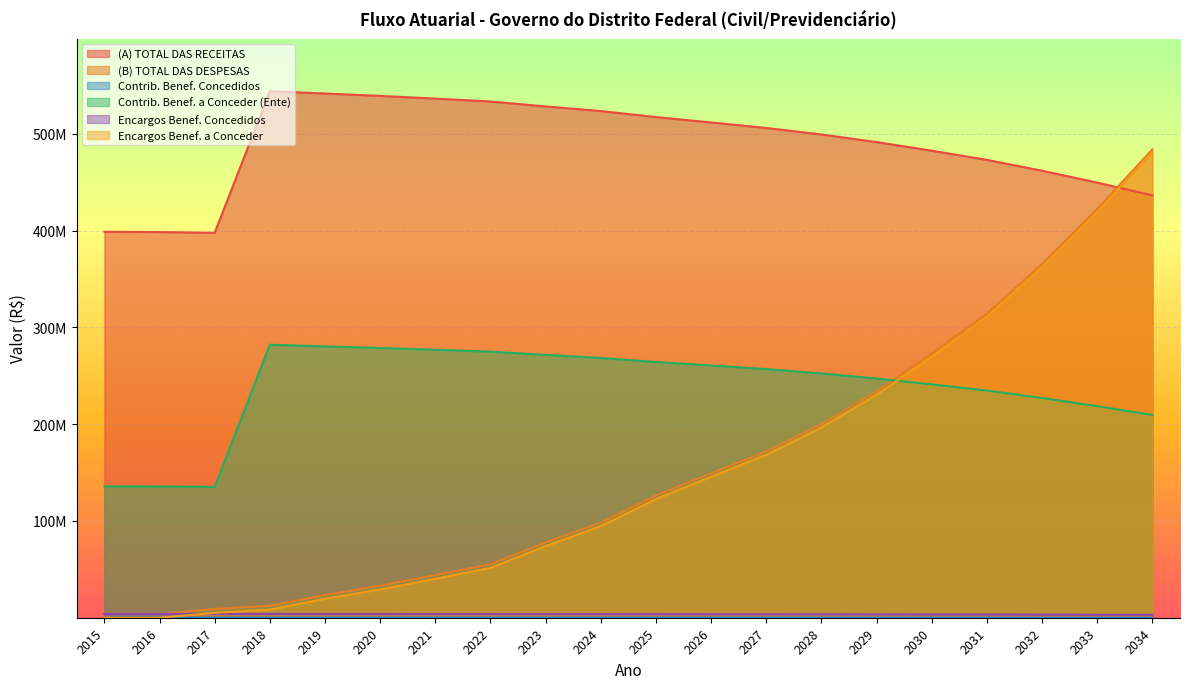

True or false: Encargos Benef. a Conceder has a value of 0.0 at 2015.

True